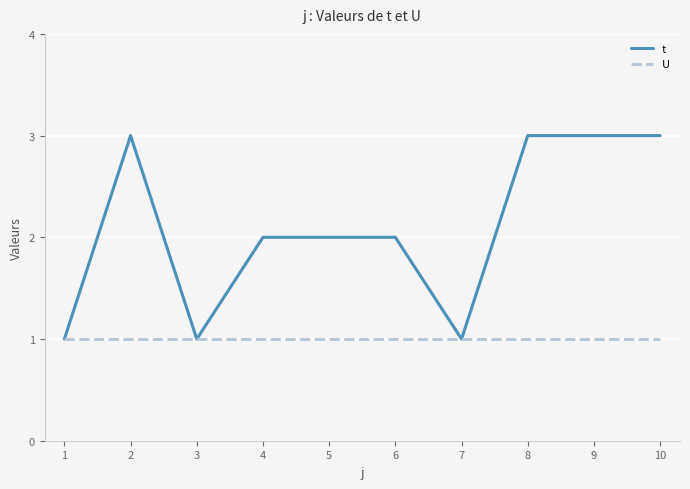

Is the value of U at 5 greater than the value of t at 10?

No